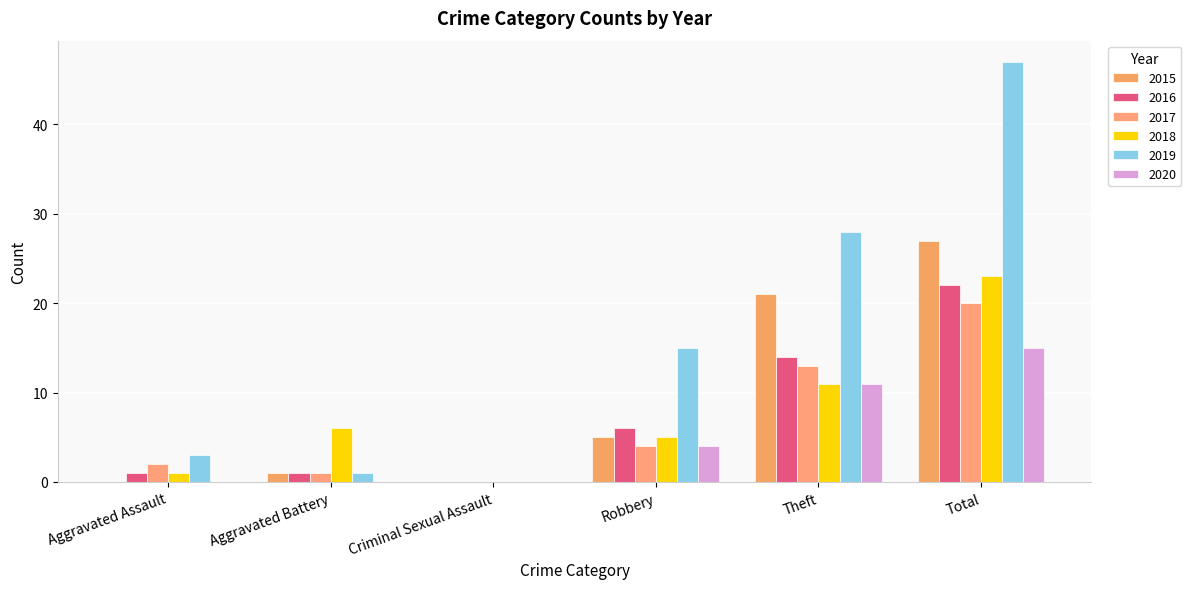

What is the value of the 2017 bar at the 4th from the left?

4